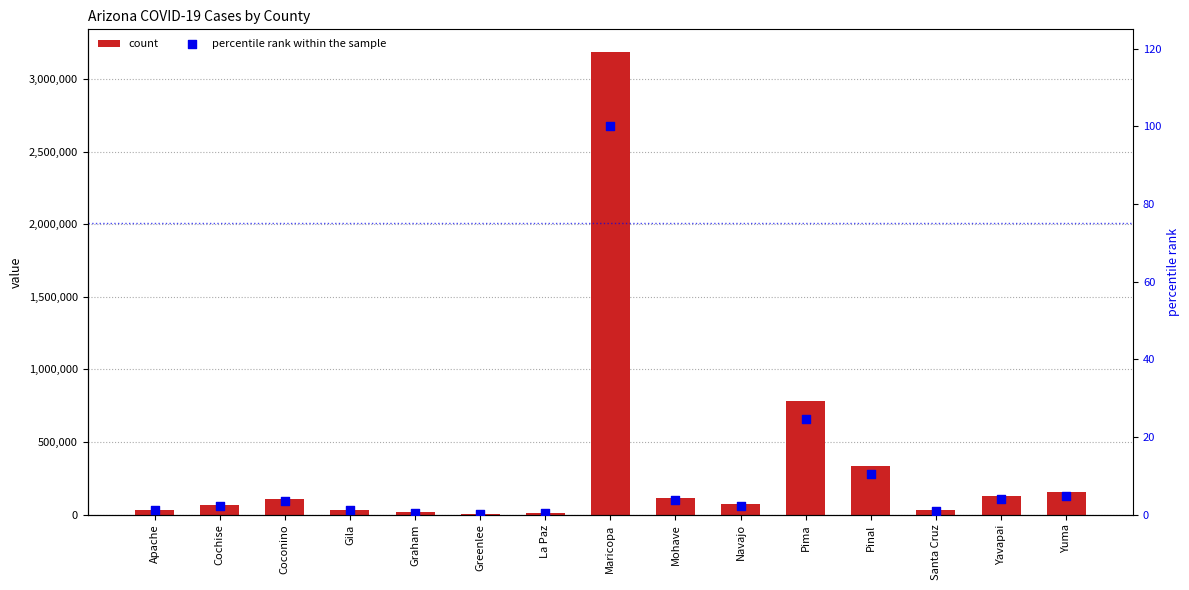

Which series has the largest total across all categories?

count